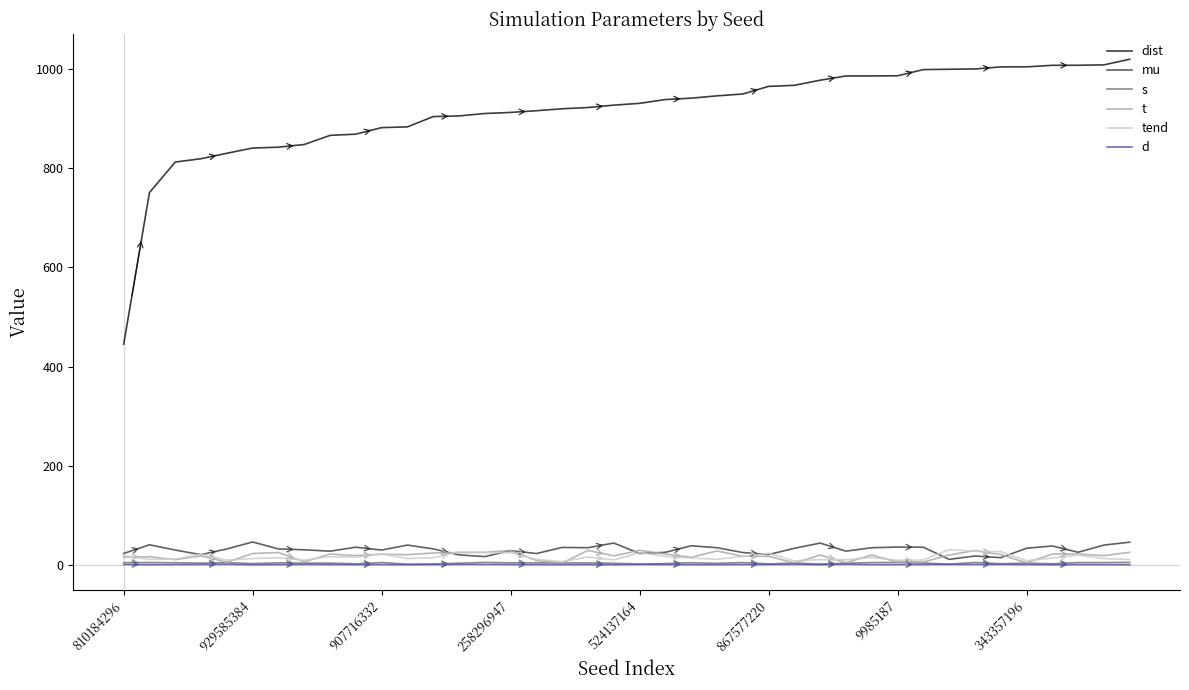

What is the greatest value displayed?

1020.4